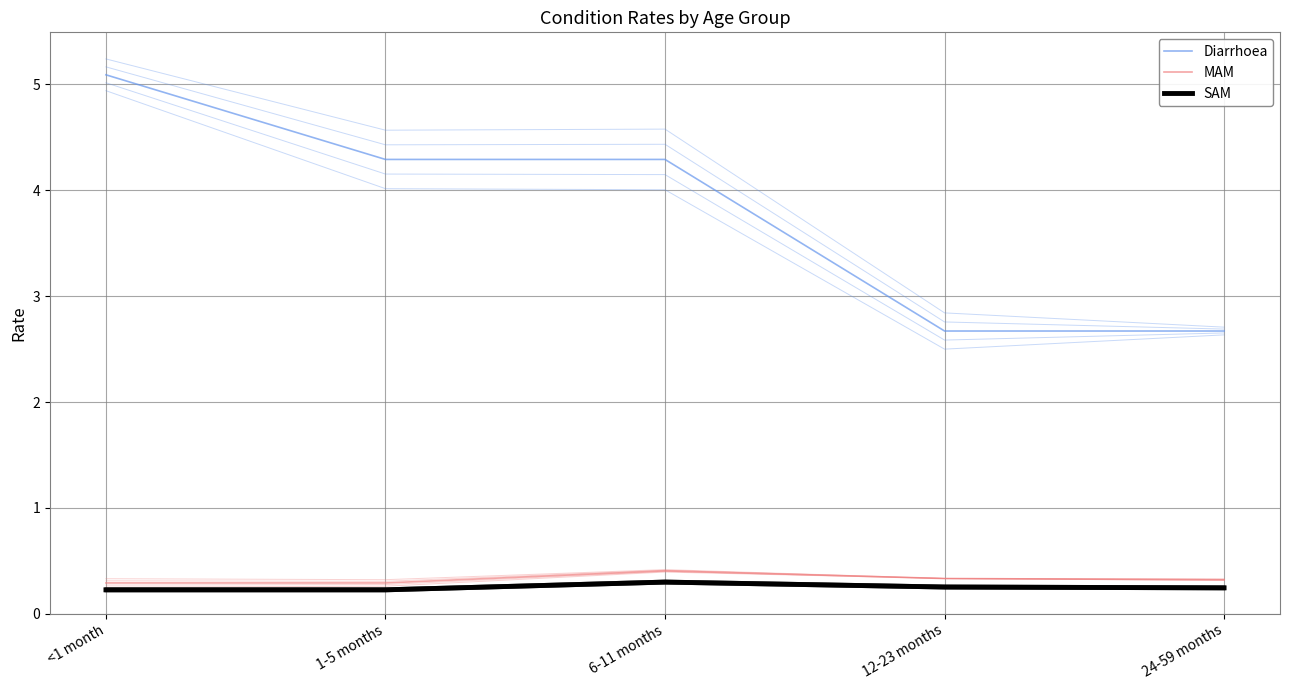

What is the minimum value shown in the chart?

0.2